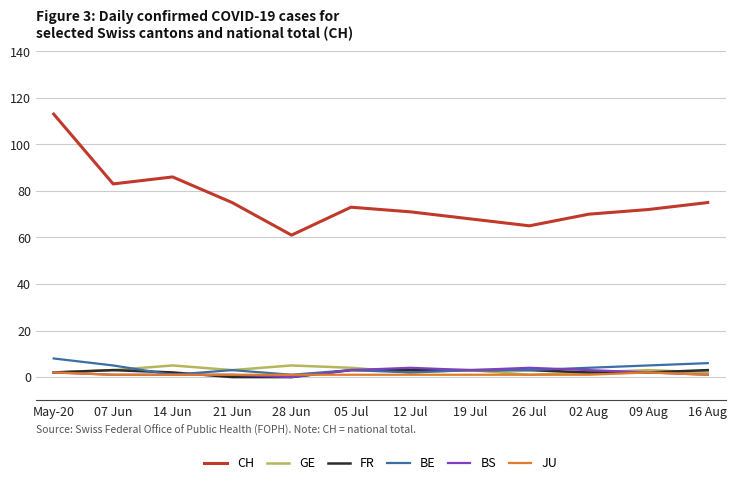

What is the difference between the highest and lowest values at 28 Jun?

61